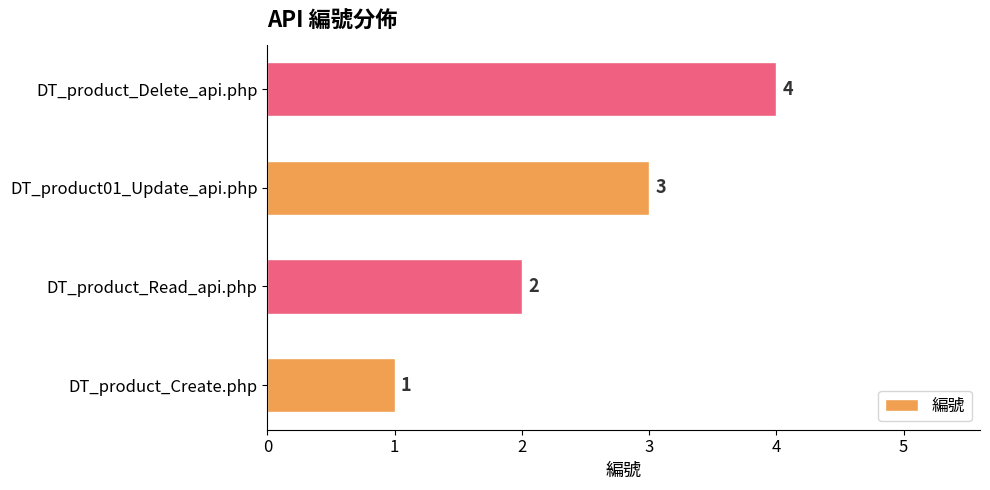

Which label corresponds to the smallest value in the chart?

DT_product_Create.php